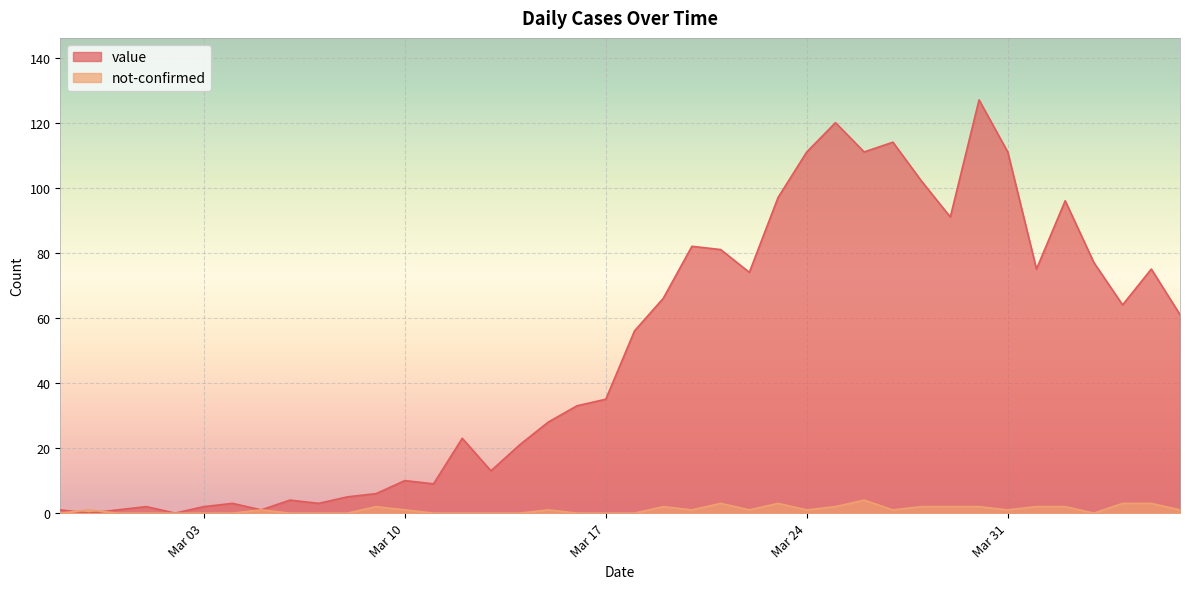

List the series in order of their peak value, highest first.

value, not-confirmed